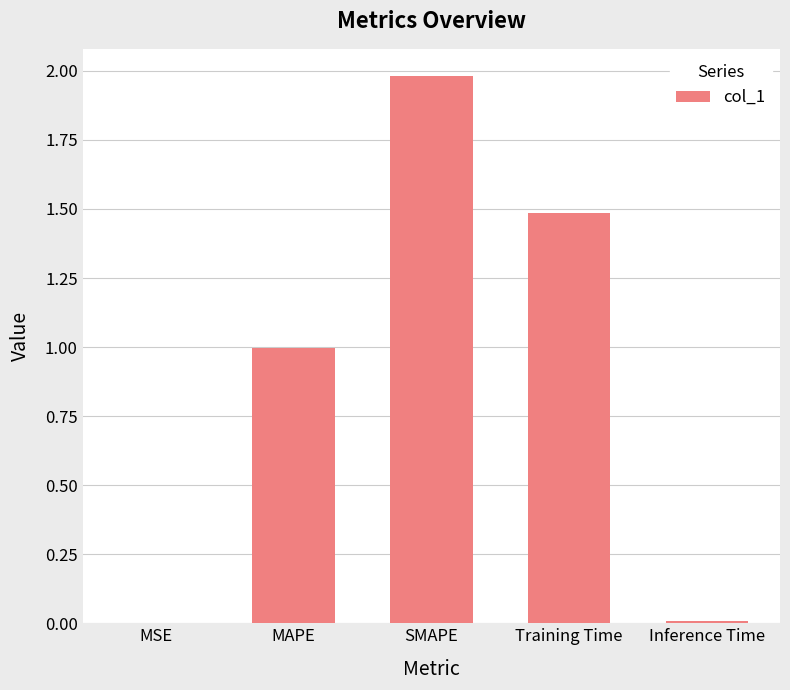

What is the difference between the values at MSE and SMAPE?

2.0